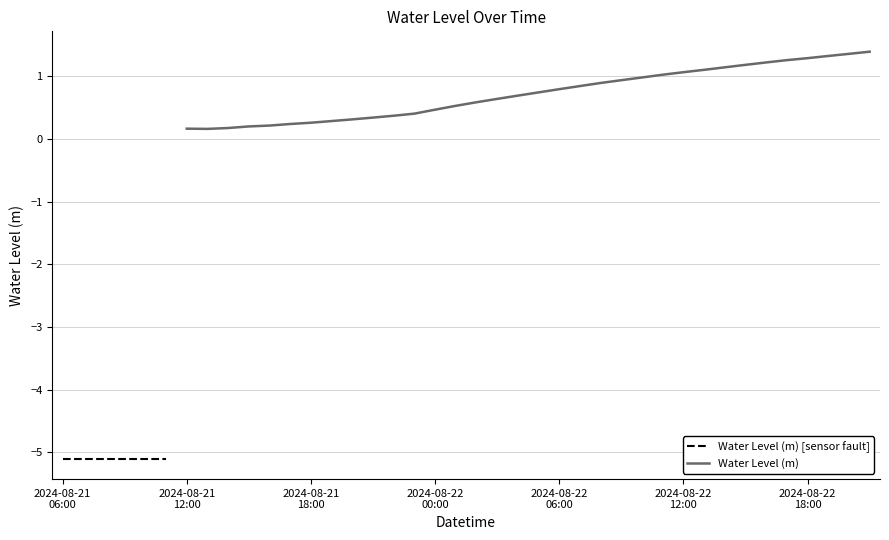

At which category does the chart reach its minimum across all series?

2024-08-21 06:00